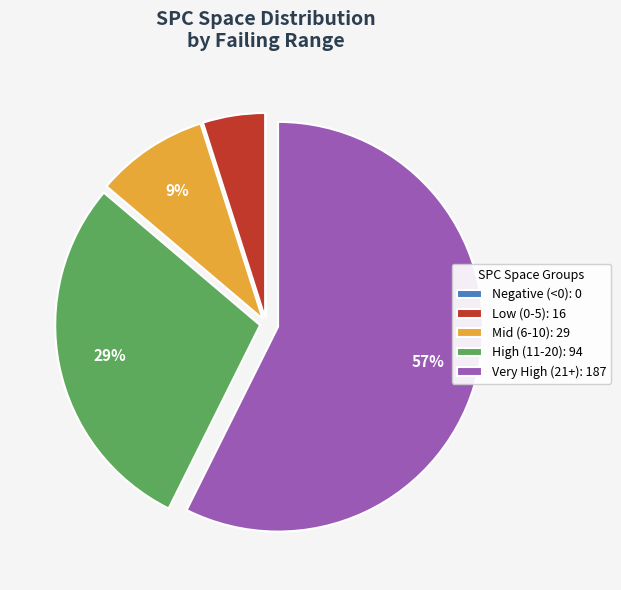

To the nearest percent, what portion does Low (0-5): 16 represent?

5%